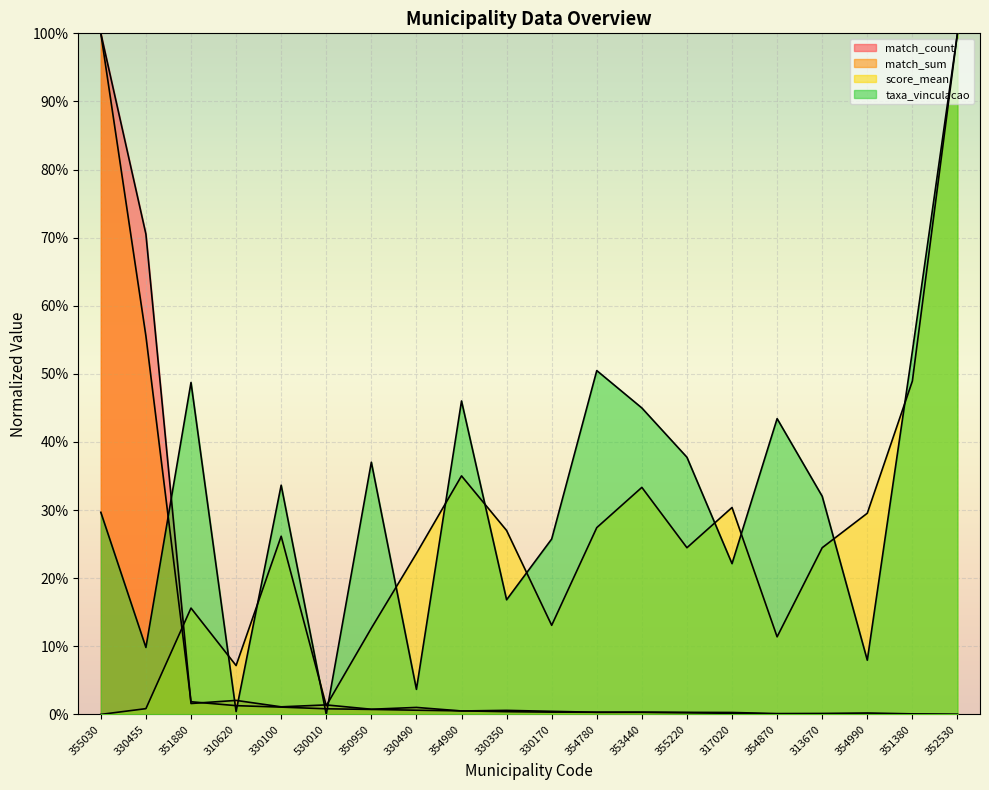

At which label is match_count closest to 0?

352530